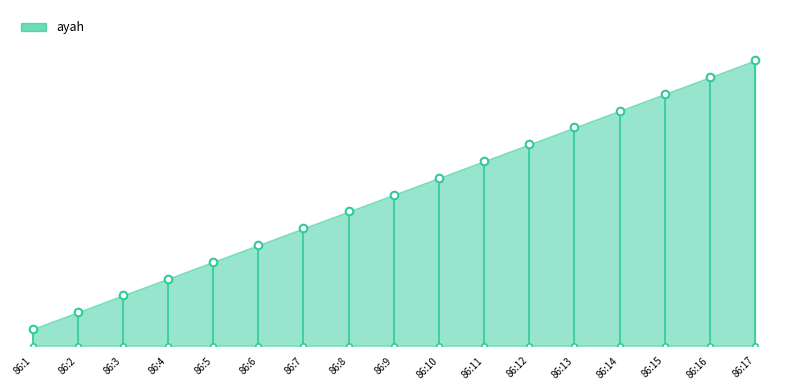

Approximately how many times larger is the value at 86:10 compared to 86:8?

1.2